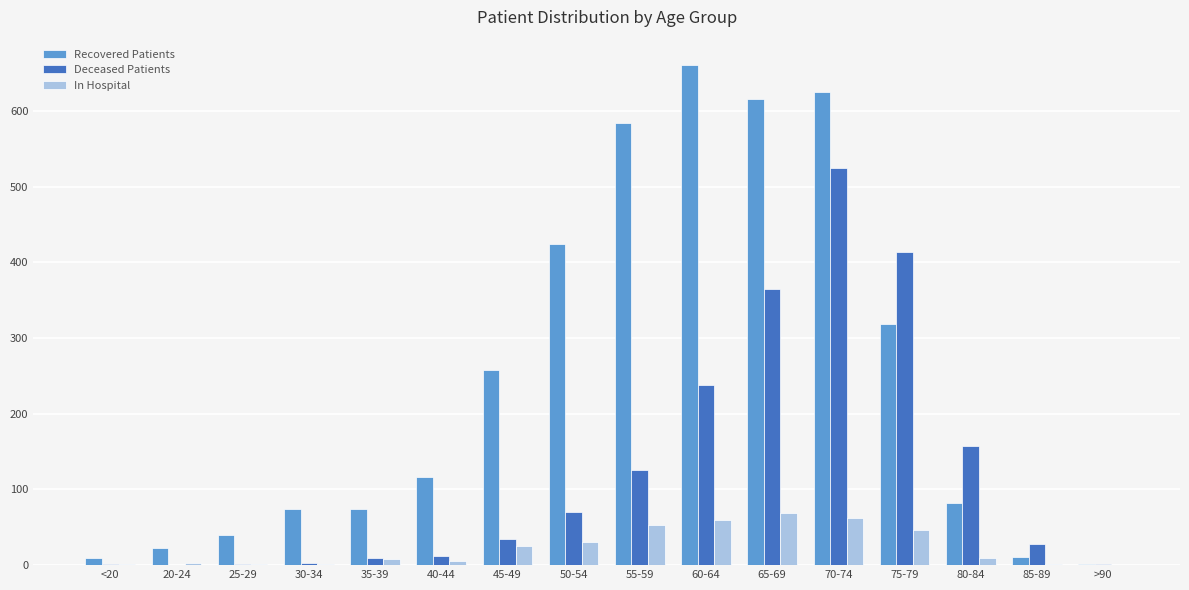

At which category is the sum across all series the highest?

70-74